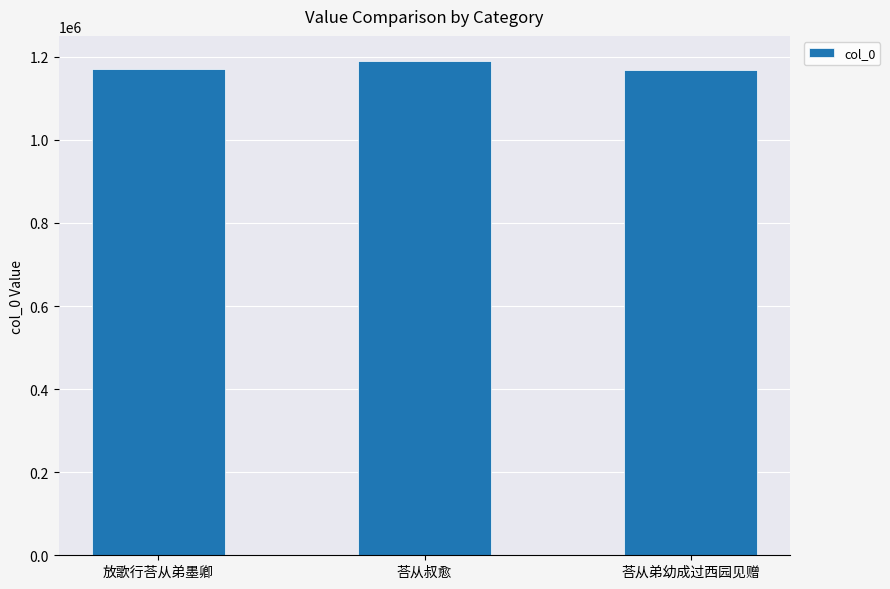

What is the ratio of the value at 荅从弟幼成过西园见赠 to the value at 荅从叔愈?

1.0